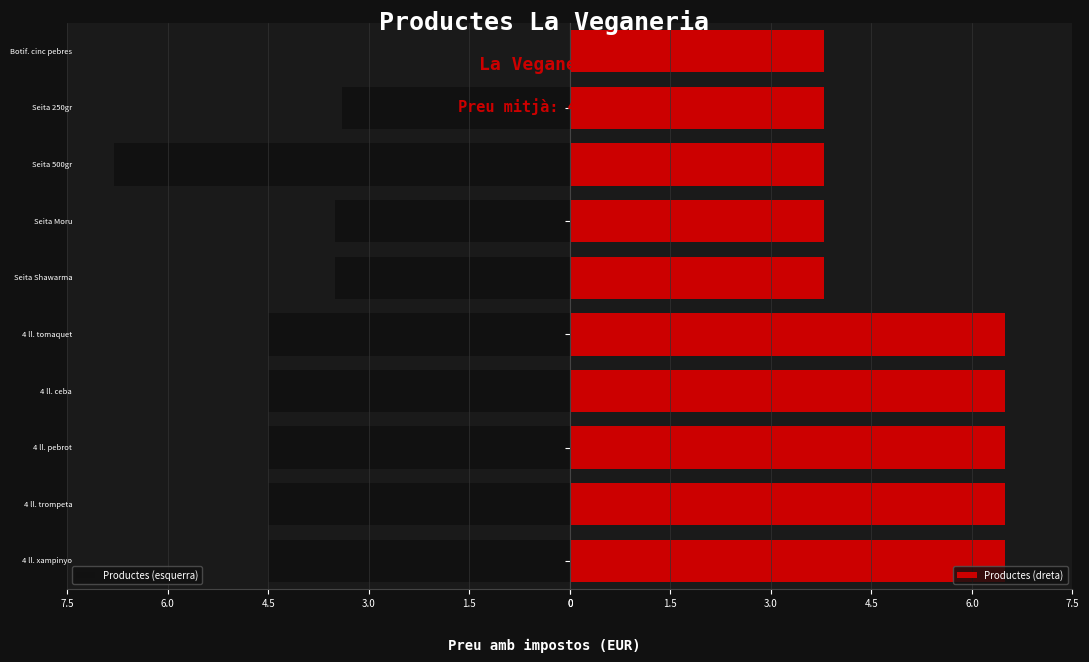

What is the average value of the Productes (dreta) series?

5.2